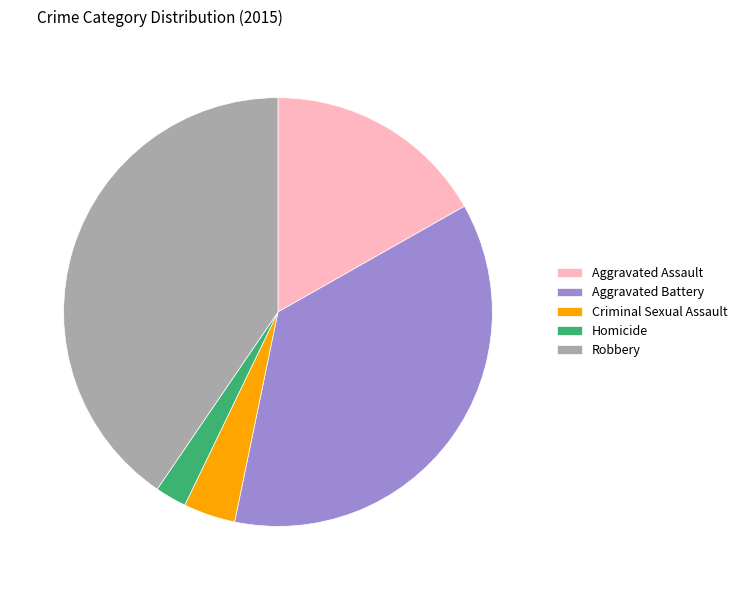

Is it true that Homicide is 2% of the pie?

True